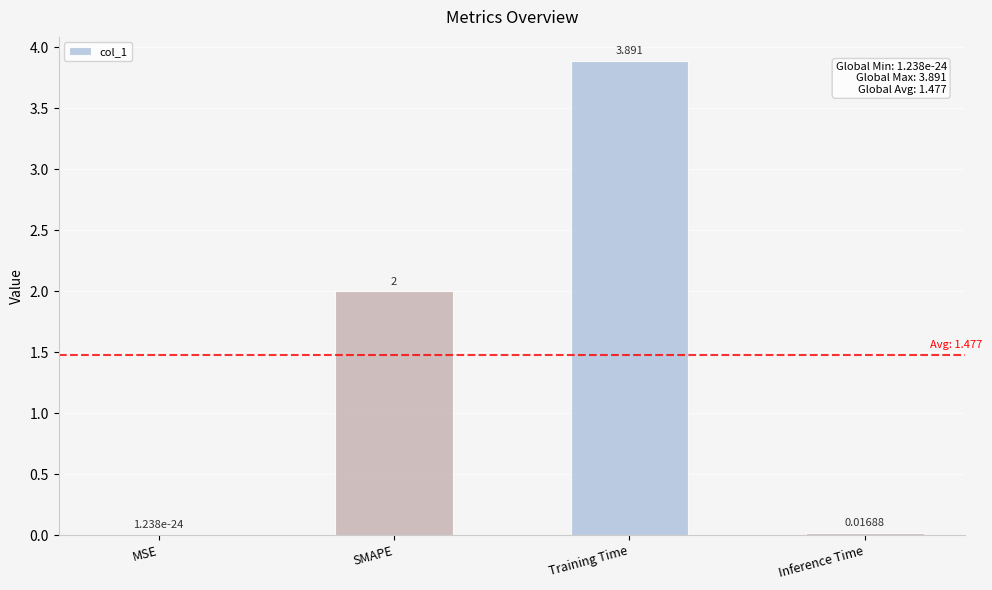

What is the average value?

1.5